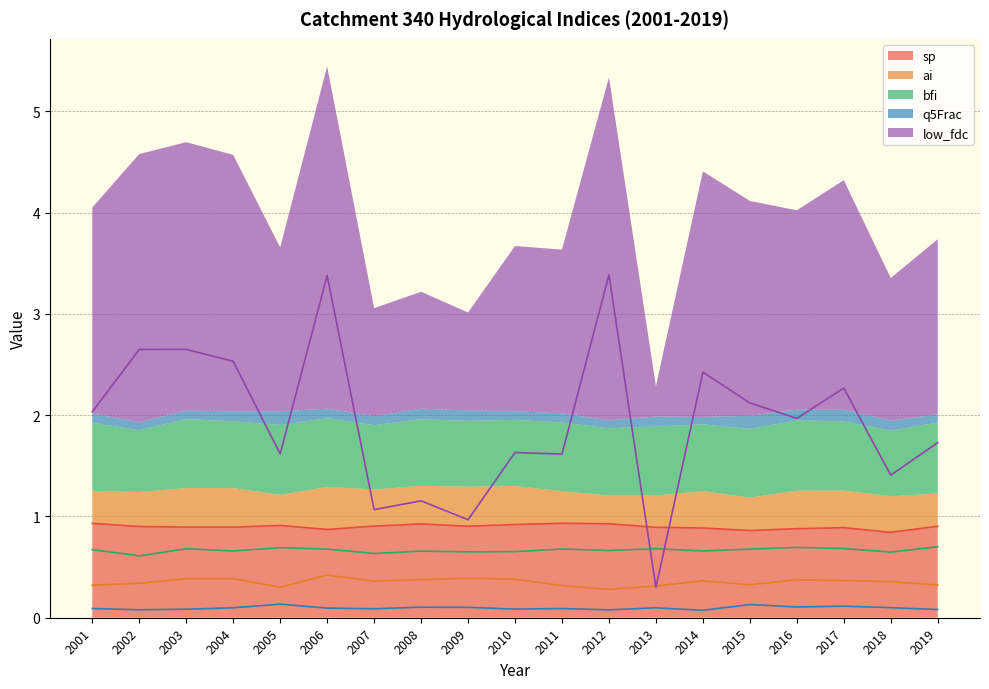

The q5Frac series shows 0.0 at 2012. True or false?

False